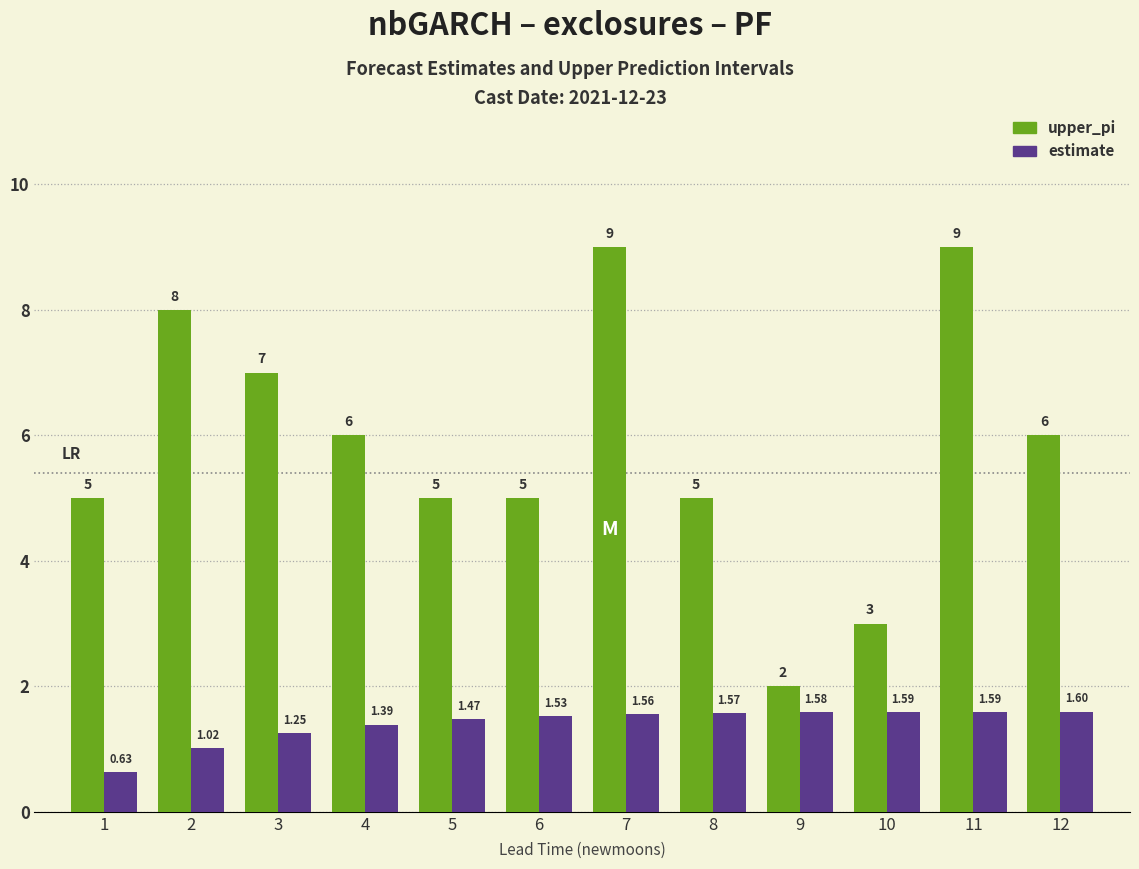

Which series changed the most between 2 and 12?

upper_pi